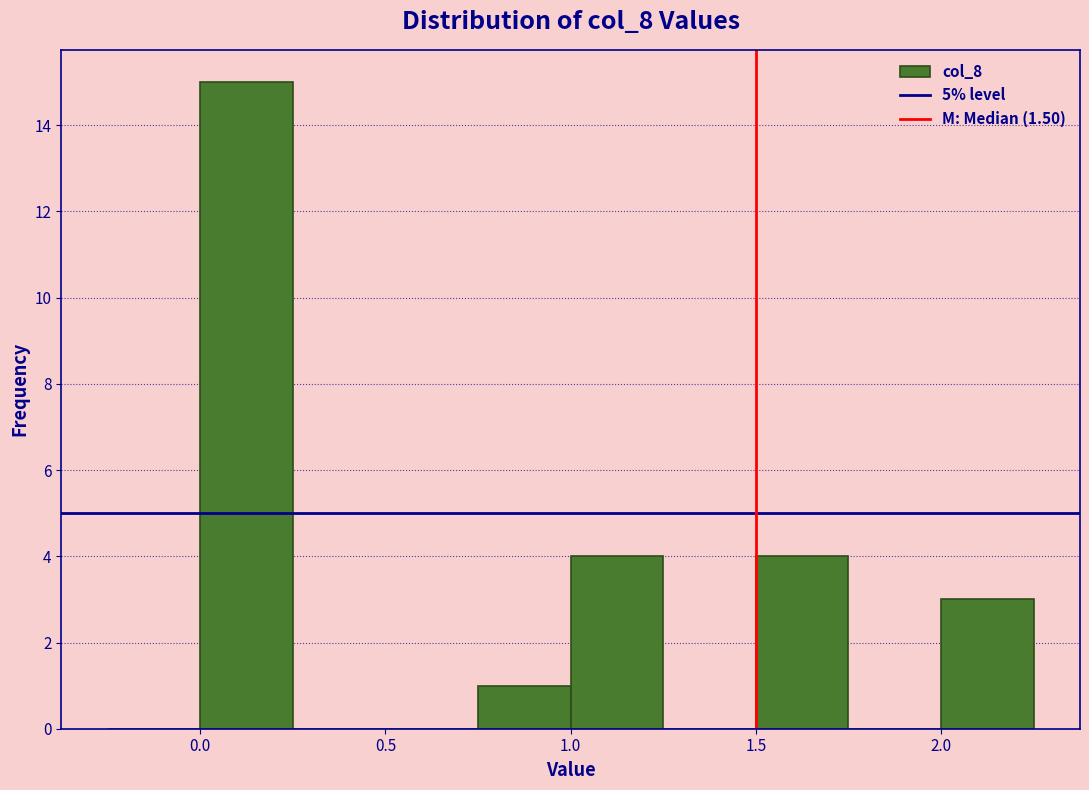

Over which range of the x-axis is the bar tallest?

0.00 to 0.25